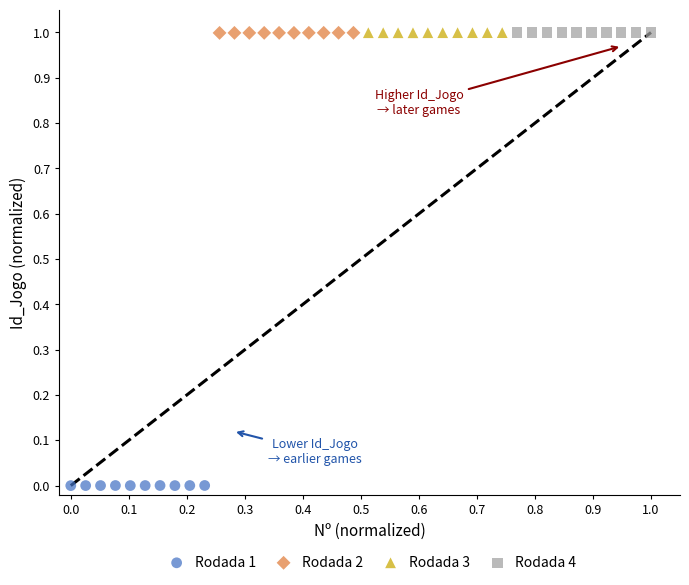

Which series reaches the minimum Y coordinate?

Rodada 1